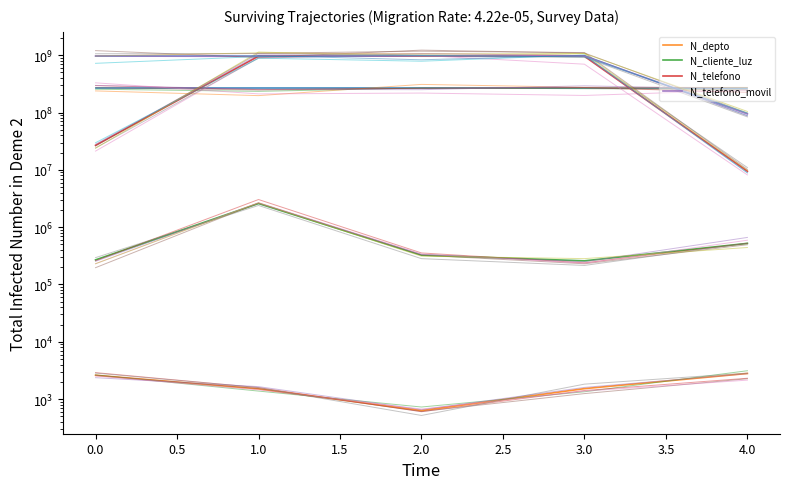

What value does the N_telefono series have at 1.0, to the nearest 100?

963258700